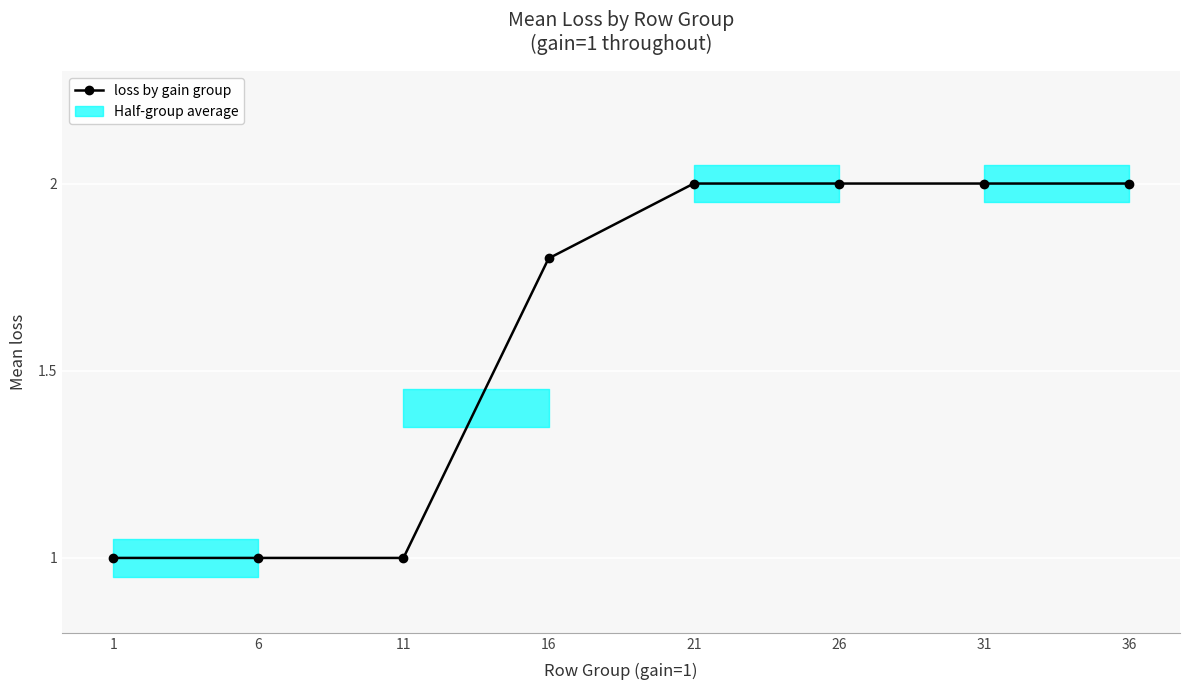

At which category does the chart reach its minimum across all series?

1